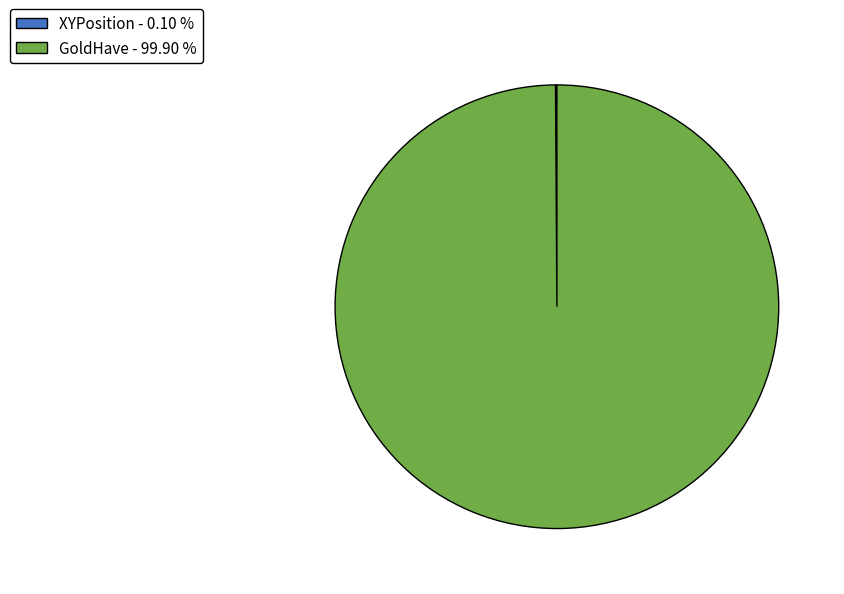

Does GoldHave - 99.90 % represent more than half of the total?

Yes